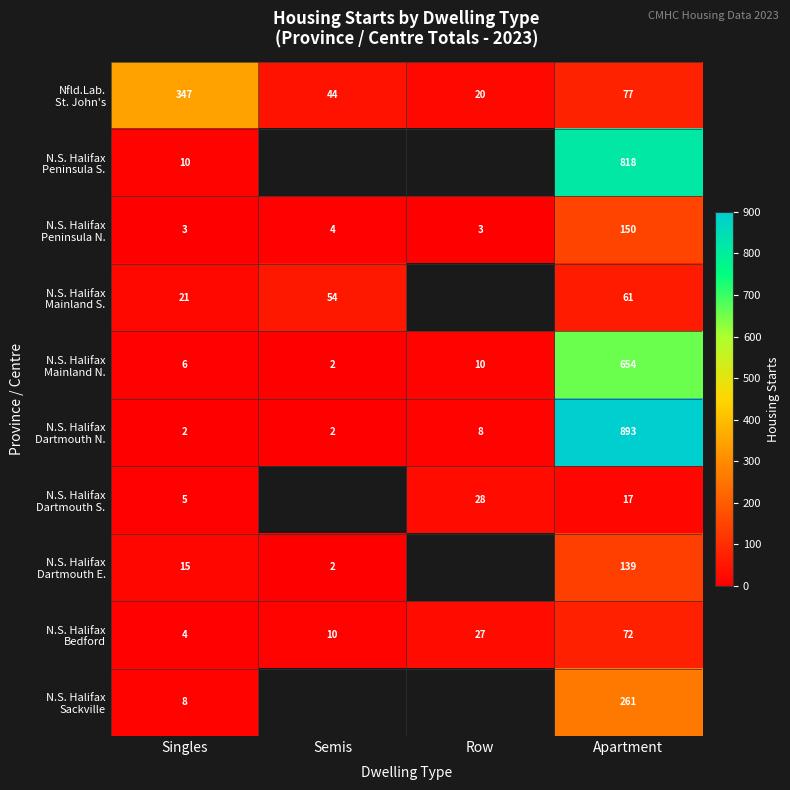

What is the spread (max minus min) of values at Row?

25.0